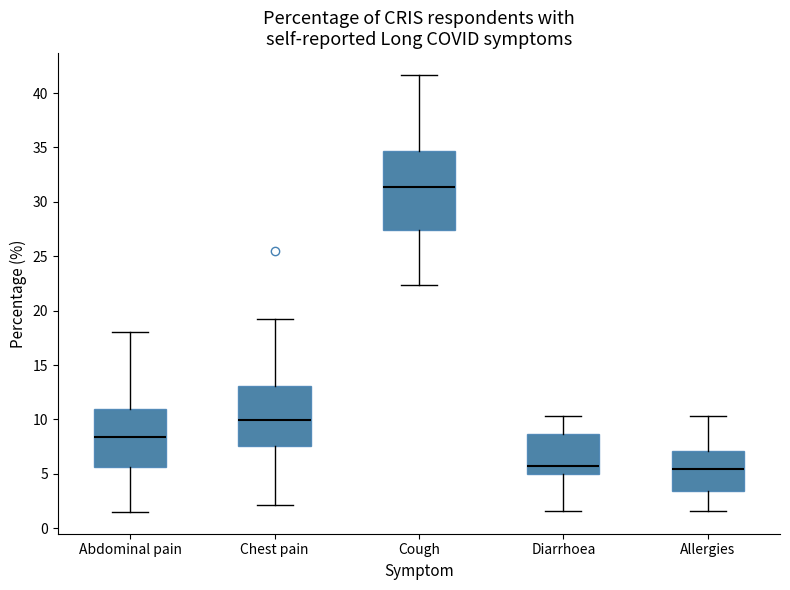

Where does the lower whisker of the box for Allergies end on the y-axis? The values are not printed on the chart, so give them approximately, as read against the axis.

1.5